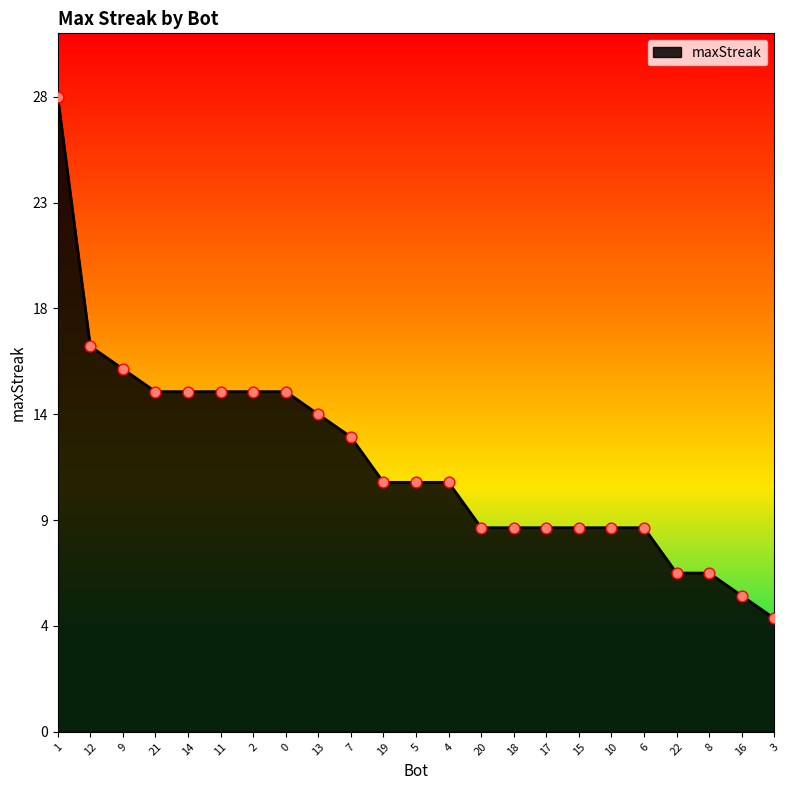

Between 3 and 9, which is larger?

9